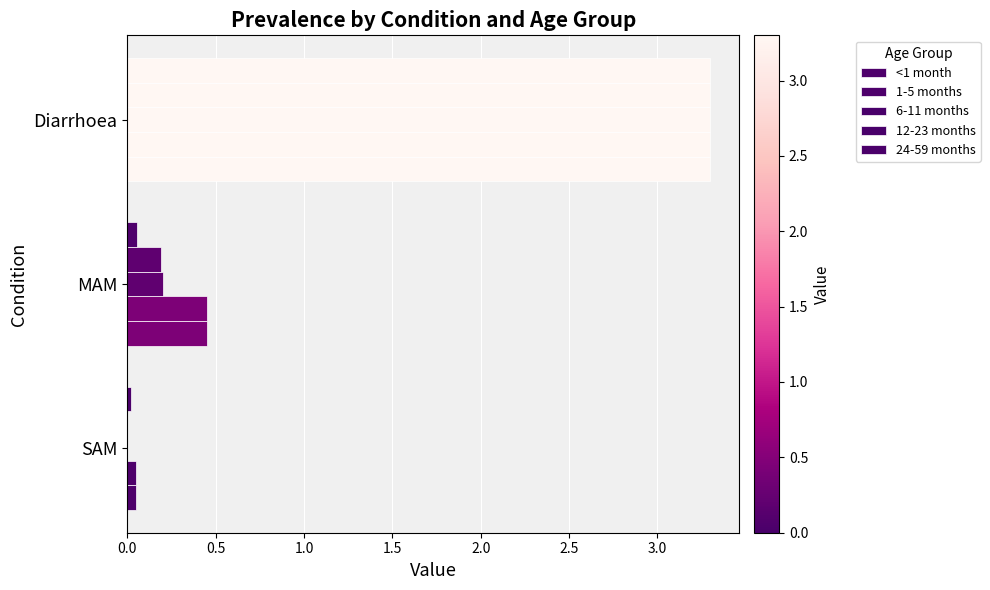

How many data points does each series have?

3